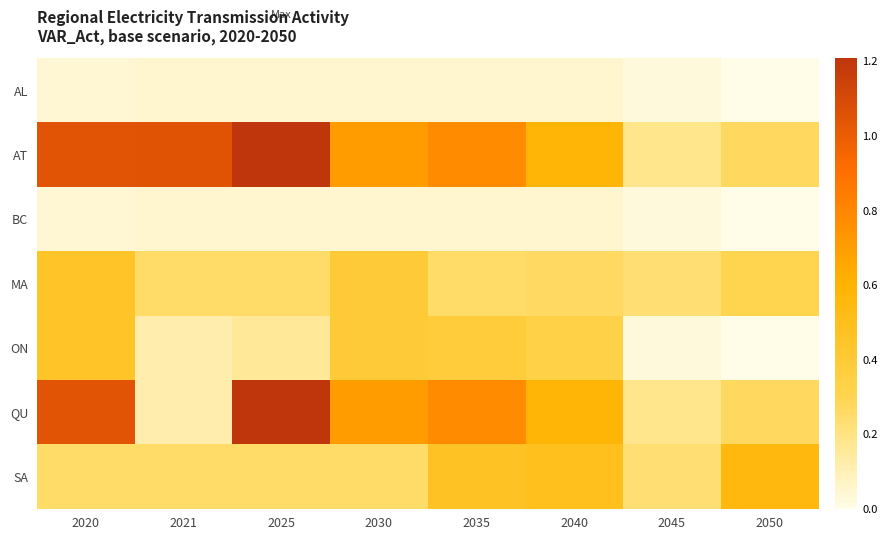

Which series has the largest range (max minus min)?

QU